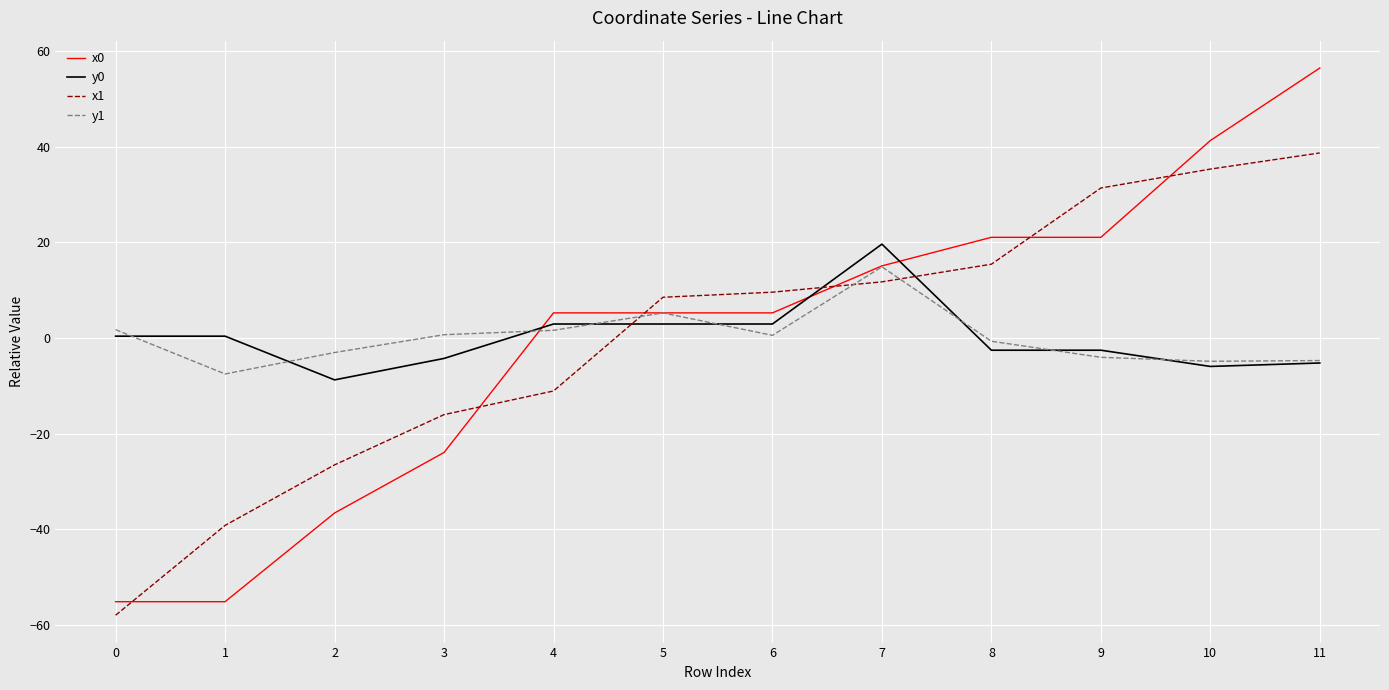

What is the total value across all series at 6?

18.4